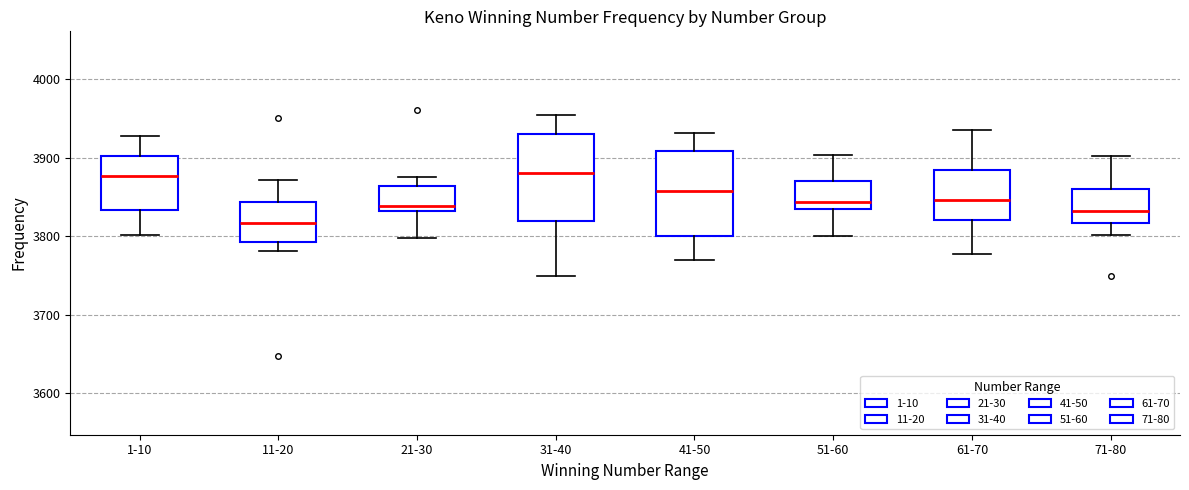

Reading left to right, transcribe this box plot: for each box, give where its median line is, the range the box spans, and where its two whiskers end, as read against the y-axis. The values are not printed on the chart, so give them approximately, as read against the axis.

1-10: median 3880, box 3830 to 3900, whiskers 3800 to 3930
11-20: median 3820, box 3790 to 3840, whiskers 3780 to 3870
21-30: median 3840, box 3830 to 3860, whiskers 3800 to 3880
31-40: median 3880, box 3820 to 3930, whiskers 3750 to 3960
41-50: median 3860, box 3800 to 3910, whiskers 3770 to 3930
51-60: median 3840, box 3830 to 3870, whiskers 3800 to 3900
61-70: median 3850, box 3820 to 3880, whiskers 3780 to 3940
71-80: median 3830, box 3820 to 3860, whiskers 3800 to 3900